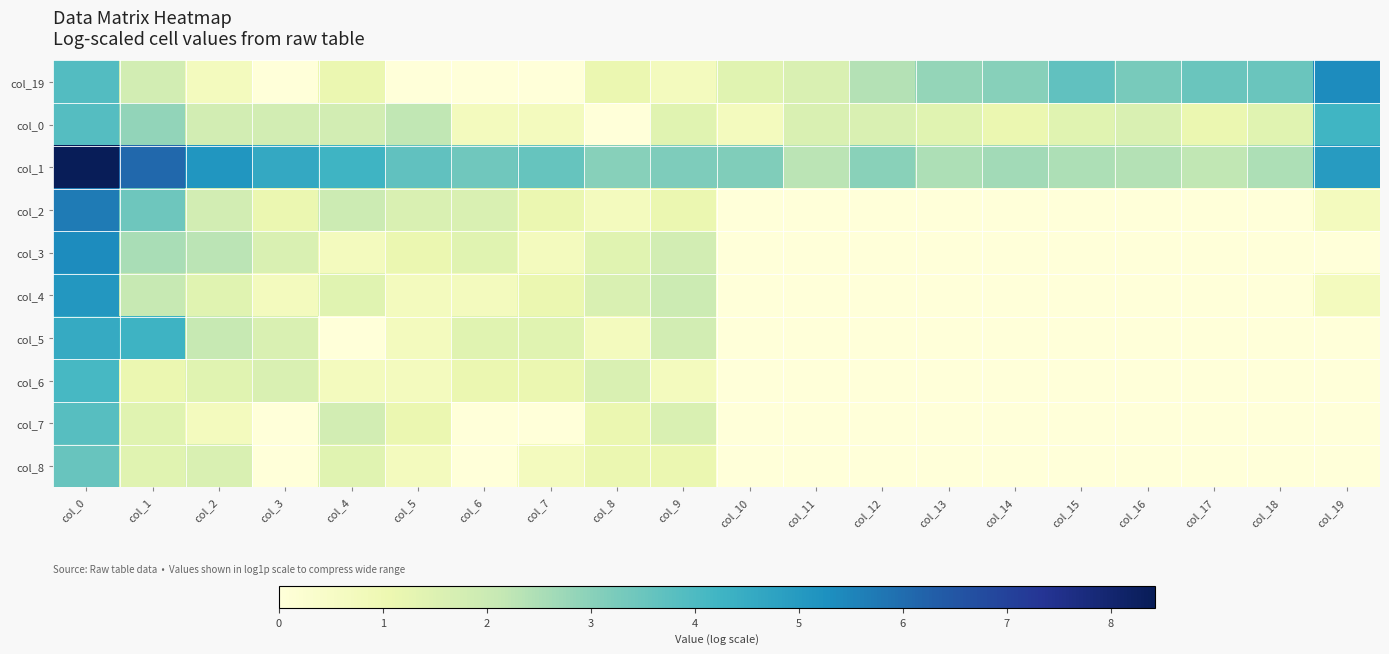

Reading left to right, what are all the values shown in this chart?

col_19: col_0=3.9	col_1=1.8	col_2=0.7	col_3=0.0	col_4=1.1	col_5=0.0	col_6=0.0	col_7=0.0	col_8=1.1	col_9=0.7	col_10=1.4	col_11=1.6	col_12=2.4	col_13=2.8	col_14=3.0	col_15=3.7	col_16=3.3	col_17=3.5	col_18=3.5	col_19=5.4
col_0: col_0=3.9	col_1=2.9	col_2=1.8	col_3=1.8	col_4=1.8	col_5=2.2	col_6=0.7	col_7=0.7	col_8=0.0	col_9=1.4	col_10=0.7	col_11=1.6	col_12=1.6	col_13=1.4	col_14=1.1	col_15=1.4	col_16=1.6	col_17=1.1	col_18=1.4	col_19=4.2
col_1: col_0=8.4	col_1=6.1	col_2=5.1	col_3=4.6	col_4=4.3	col_5=3.7	col_6=3.4	col_7=3.6	col_8=3.0	col_9=3.2	col_10=3.1	col_11=2.3	col_12=3.0	col_13=2.5	col_14=2.6	col_15=2.5	col_16=2.4	col_17=2.2	col_18=2.5	col_19=4.9
col_2: col_0=5.7	col_1=3.4	col_2=1.8	col_3=1.1	col_4=1.9	col_5=1.6	col_6=1.6	col_7=1.1	col_8=0.7	col_9=1.1	col_10=0.0	col_11=0.0	col_12=0.0	col_13=0.0	col_14=0.0	col_15=0.0	col_16=0.0	col_17=0.0	col_18=0.0	col_19=0.7
col_3: col_0=5.3	col_1=2.6	col_2=2.3	col_3=1.6	col_4=0.7	col_5=1.1	col_6=1.4	col_7=0.7	col_8=1.4	col_9=1.8	col_10=0.0	col_11=0.0	col_12=0.0	col_13=0.0	col_14=0.0	col_15=0.0	col_16=0.0	col_17=0.0	col_18=0.0	col_19=0.0
col_4: col_0=5.1	col_1=2.1	col_2=1.4	col_3=0.7	col_4=1.4	col_5=0.7	col_6=0.7	col_7=1.1	col_8=1.6	col_9=1.9	col_10=0.0	col_11=0.0	col_12=0.0	col_13=0.0	col_14=0.0	col_15=0.0	col_16=0.0	col_17=0.0	col_18=0.0	col_19=0.7
col_5: col_0=4.5	col_1=4.3	col_2=2.1	col_3=1.6	col_4=0.0	col_5=0.7	col_6=1.4	col_7=1.4	col_8=0.7	col_9=1.8	col_10=0.0	col_11=0.0	col_12=0.0	col_13=0.0	col_14=0.0	col_15=0.0	col_16=0.0	col_17=0.0	col_18=0.0	col_19=0.0
col_6: col_0=4.1	col_1=1.1	col_2=1.4	col_3=1.6	col_4=0.7	col_5=0.7	col_6=1.1	col_7=1.1	col_8=1.6	col_9=0.7	col_10=0.0	col_11=0.0	col_12=0.0	col_13=0.0	col_14=0.0	col_15=0.0	col_16=0.0	col_17=0.0	col_18=0.0	col_19=0.0
col_7: col_0=3.8	col_1=1.4	col_2=0.7	col_3=0.0	col_4=1.8	col_5=1.1	col_6=0.0	col_7=0.0	col_8=1.1	col_9=1.6	col_10=0.0	col_11=0.0	col_12=0.0	col_13=0.0	col_14=0.0	col_15=0.0	col_16=0.0	col_17=0.0	col_18=0.0	col_19=0.0
col_8: col_0=3.5	col_1=1.4	col_2=1.6	col_3=0.0	col_4=1.4	col_5=0.7	col_6=0.0	col_7=0.7	col_8=1.1	col_9=1.1	col_10=0.0	col_11=0.0	col_12=0.0	col_13=0.0	col_14=0.0	col_15=0.0	col_16=0.0	col_17=0.0	col_18=0.0	col_19=0.0